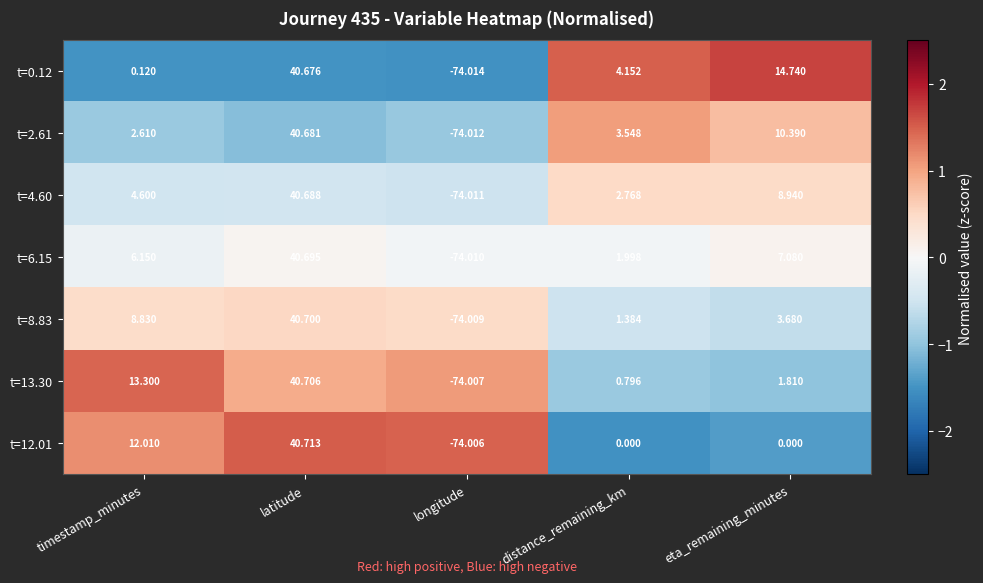

At which category is the sum across all series the highest?

latitude